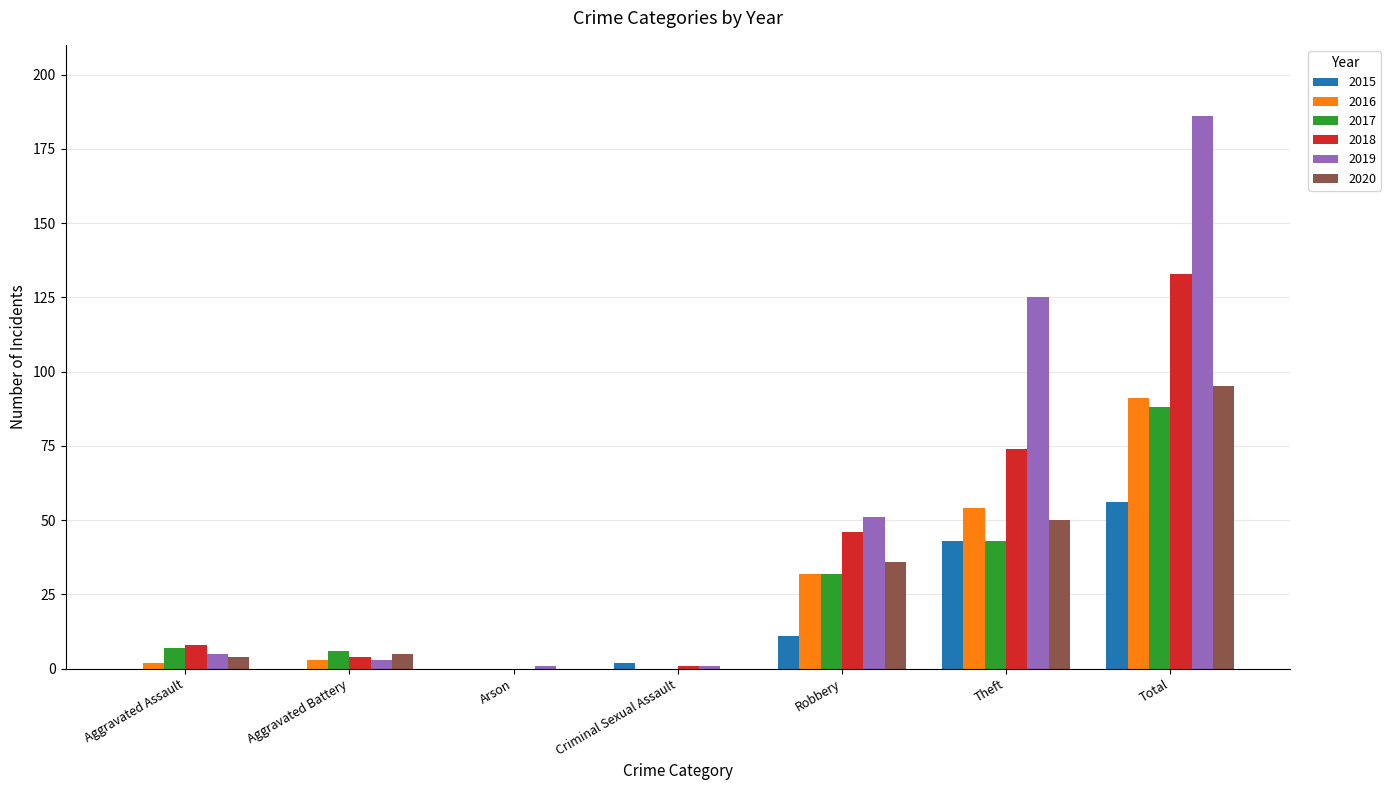

How many groups of bars are there?

7